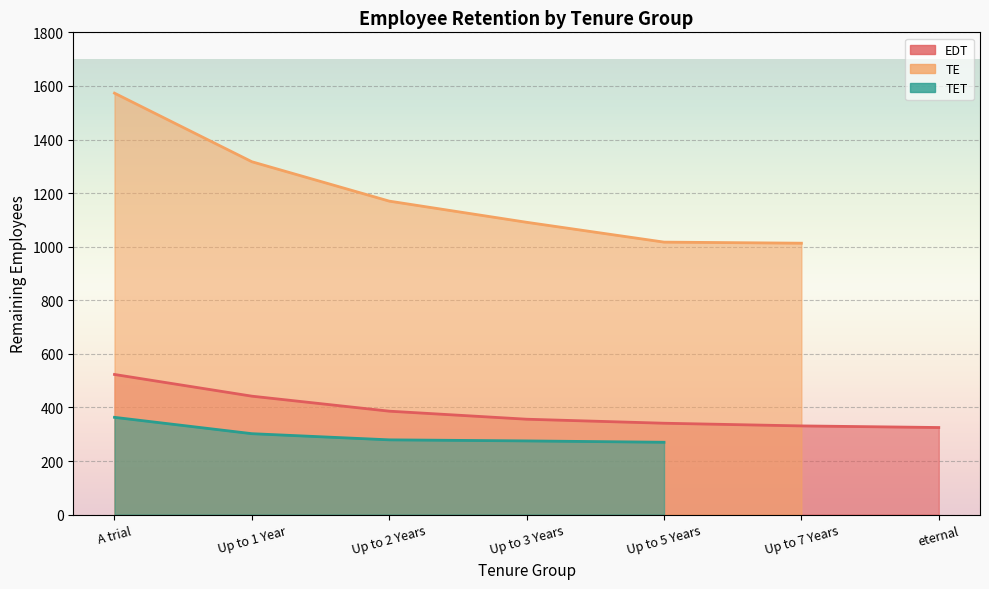

How many lines are shown in the chart?

3